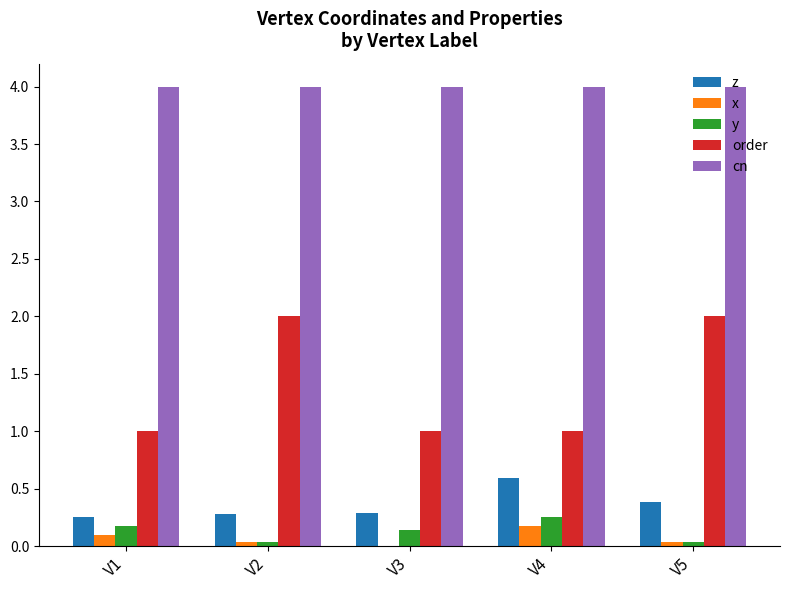

What is the highest value of the z series?

0.6